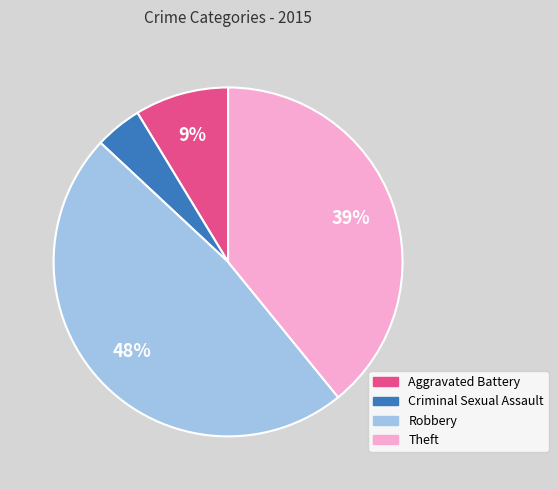

Do Robbery and Aggravated Battery together represent more than half of the pie?

Yes